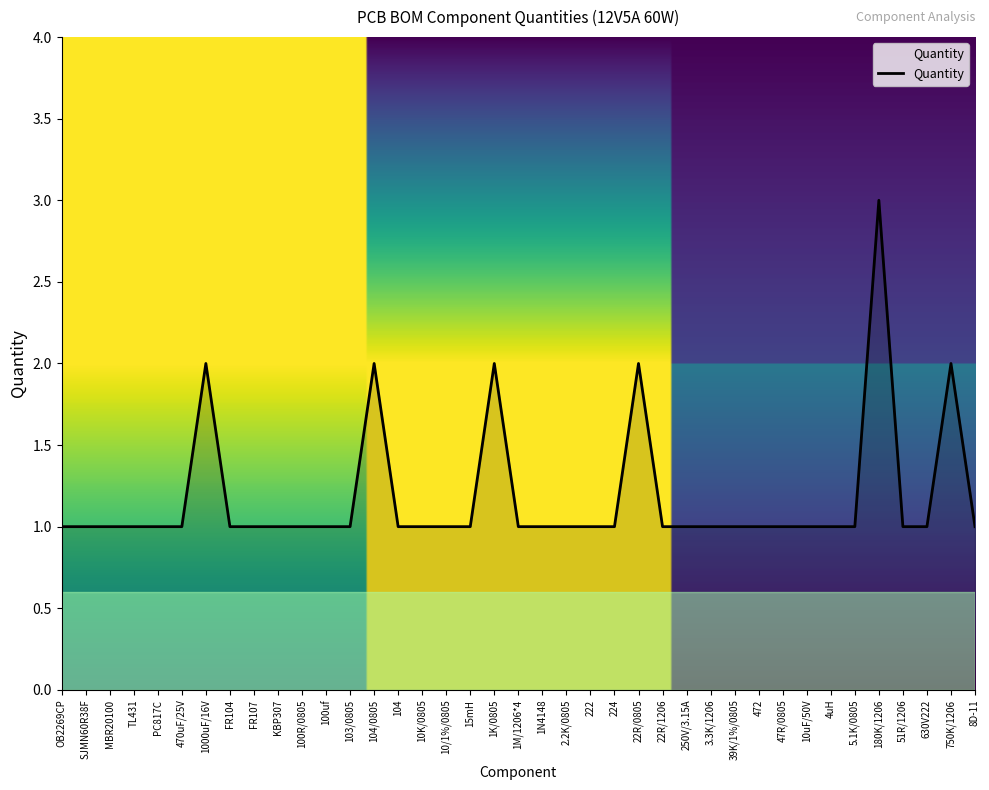

What is the greatest value displayed?

3